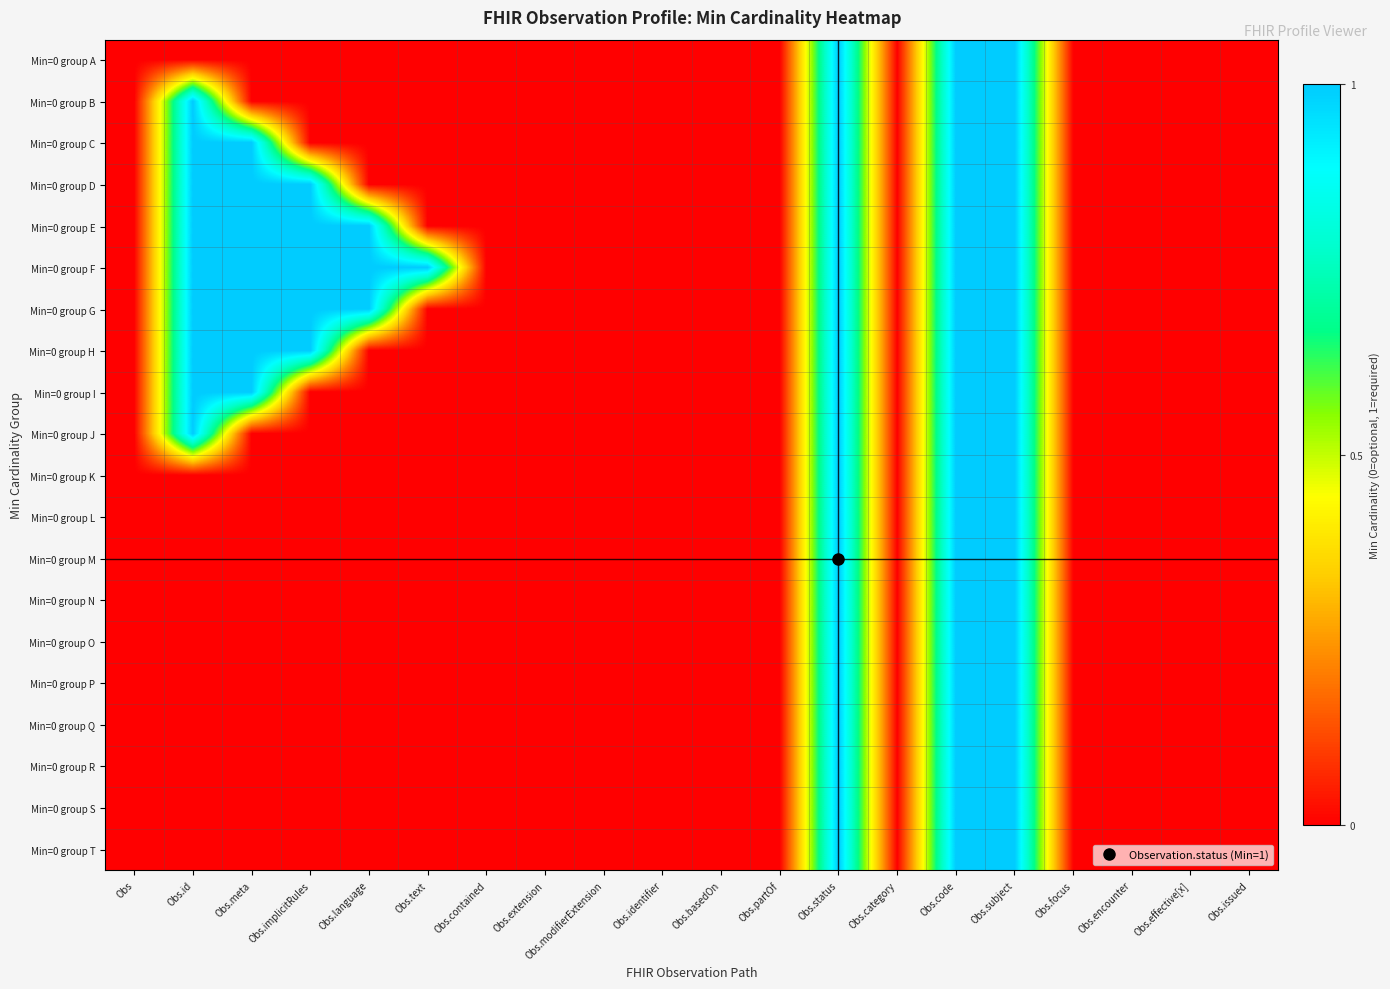

Which series has the largest total across all categories?

Min=0 group F